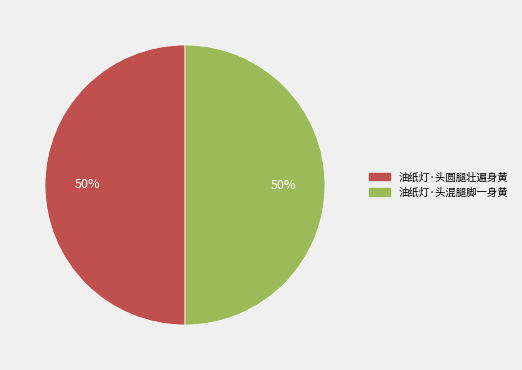

What percentage is the 油纸灯·头混腿脚一身黄 slice, to the nearest percent?

50%